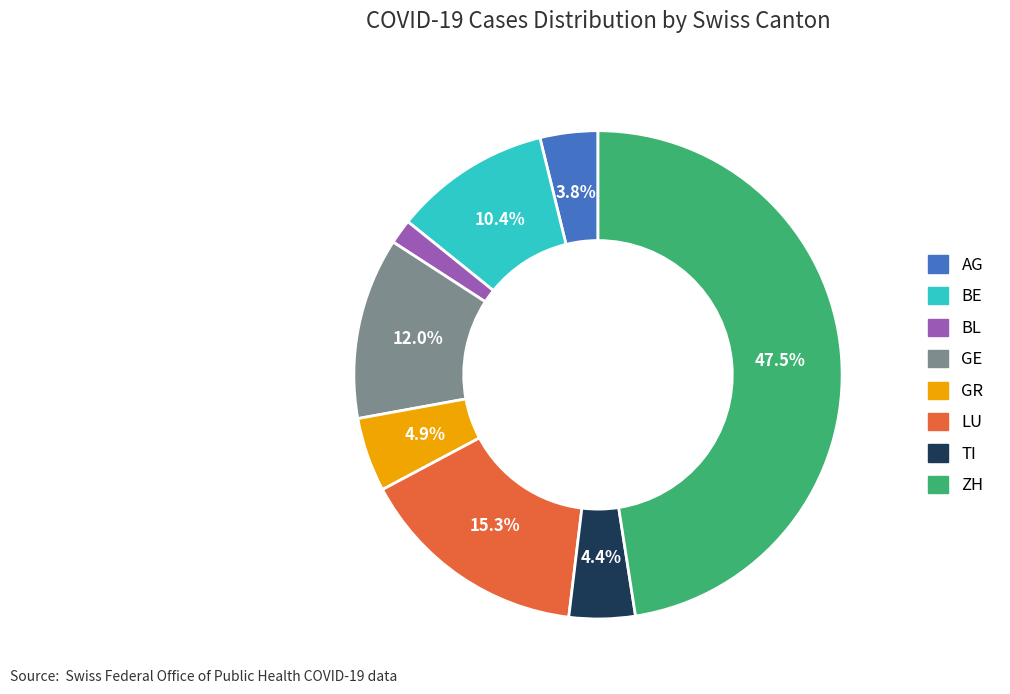

Which has a higher value, ZH or TI?

ZH